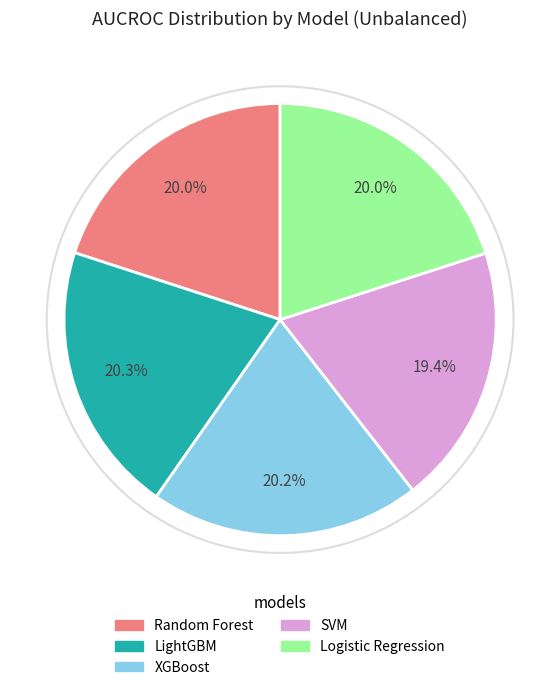

Does Random Forest account for over 50% of the chart?

No